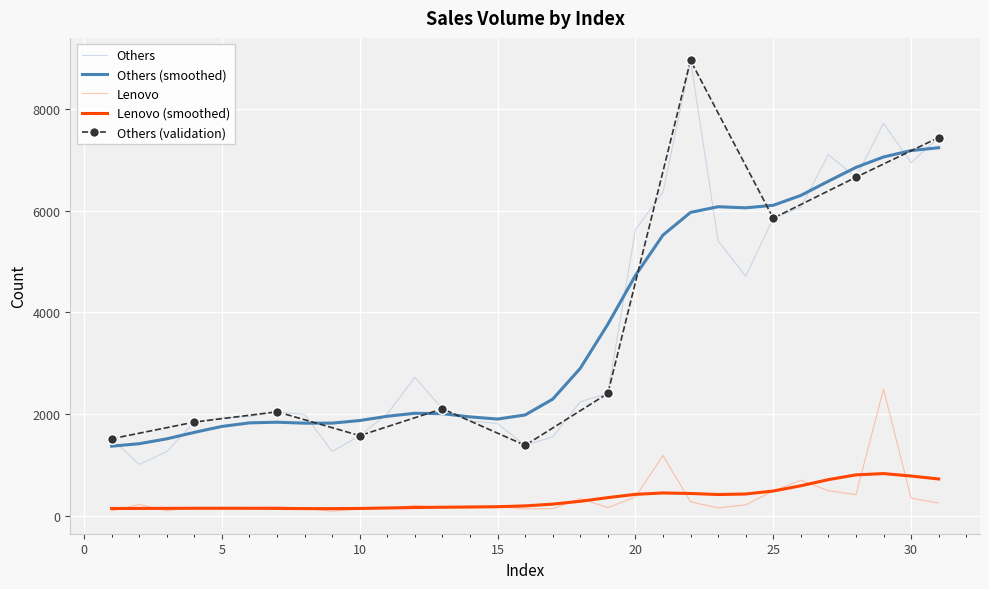

The value of Lenovo at 5 is 127. True or false?

True